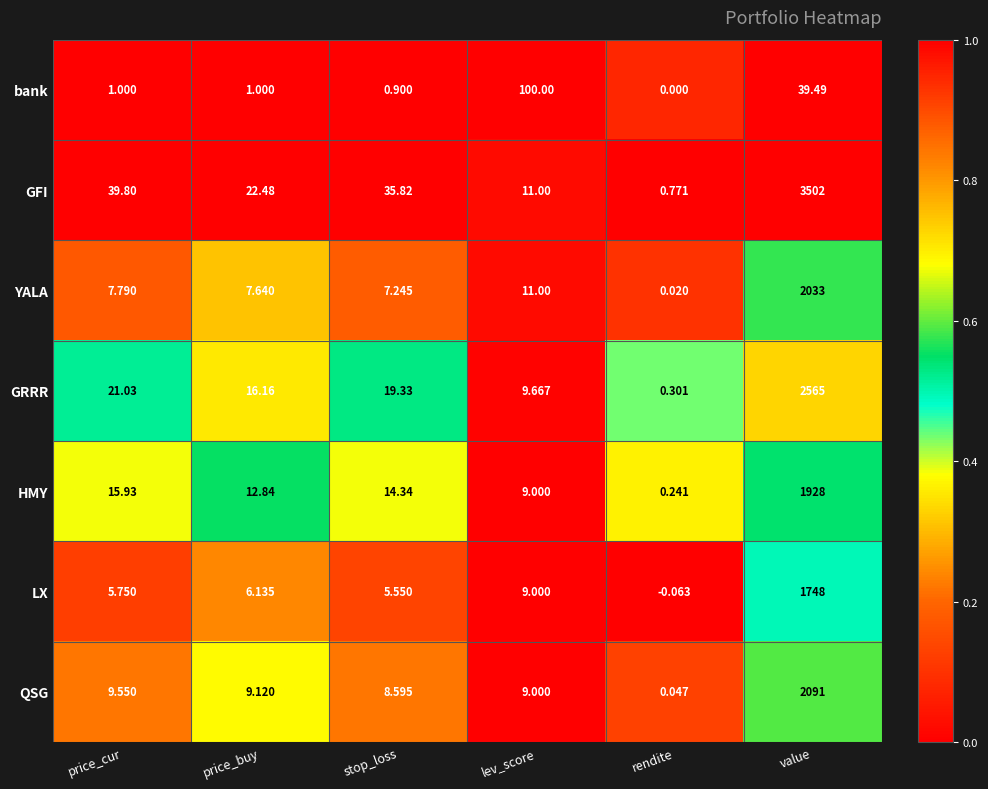

Between price_cur and price_buy, which series saw the biggest shift?

GFI